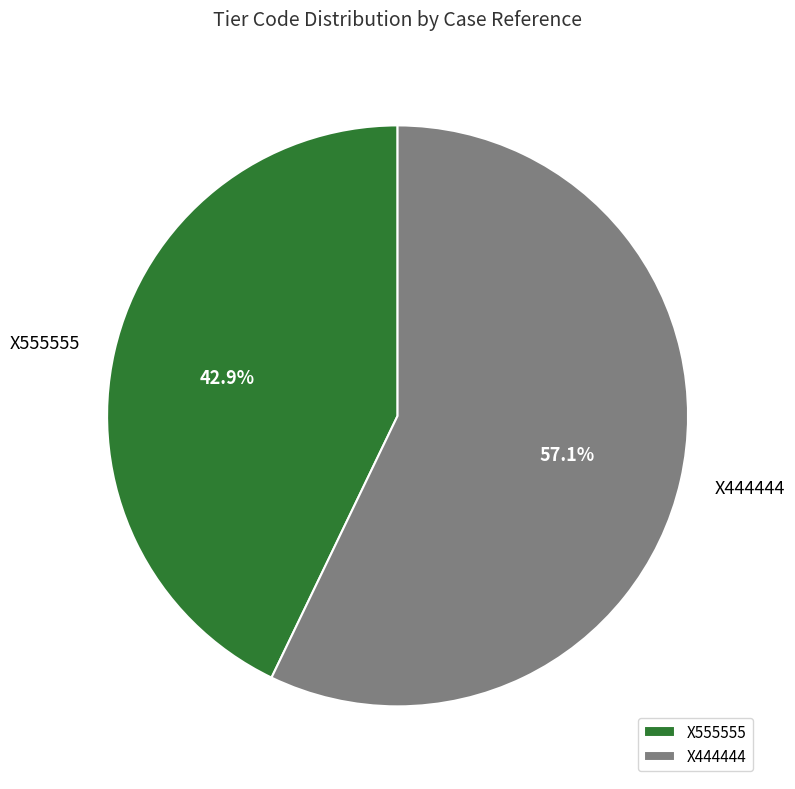

To the nearest percent, what is the combined percentage of X555555 and X444444?

100%